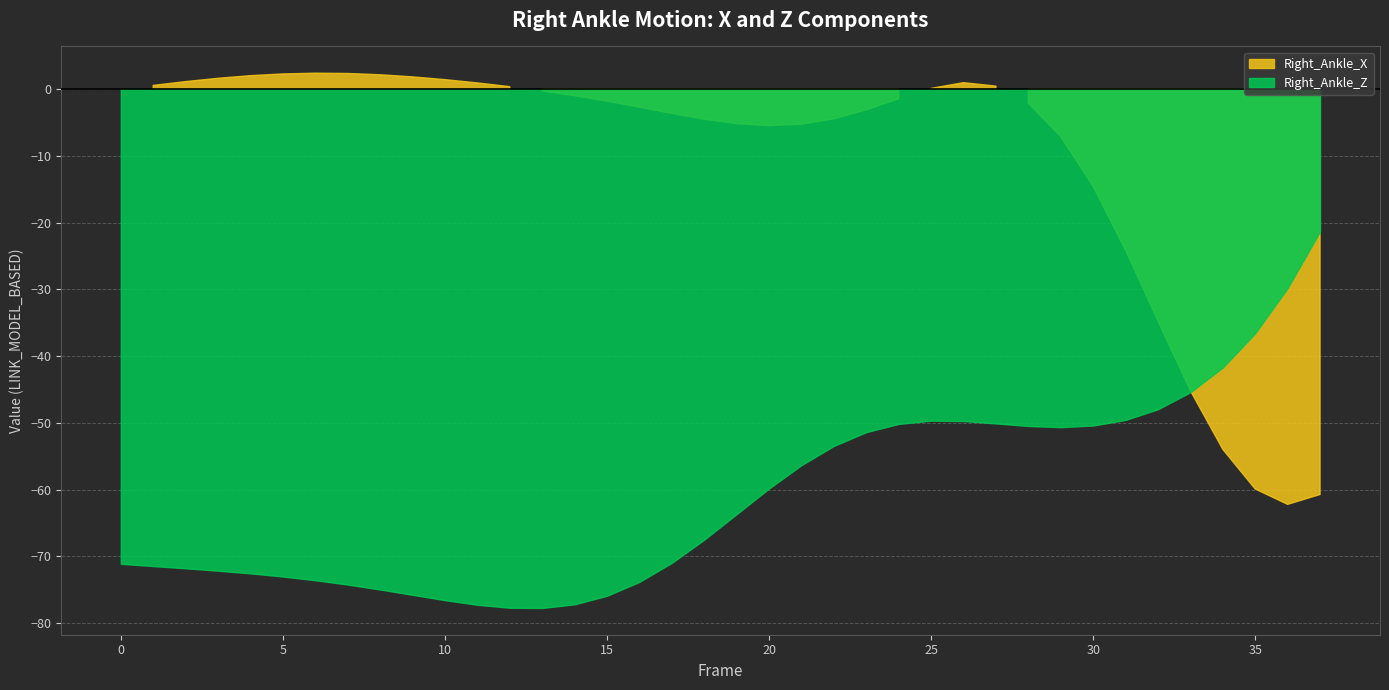

At how many categories does at least one series exceed -13?

30